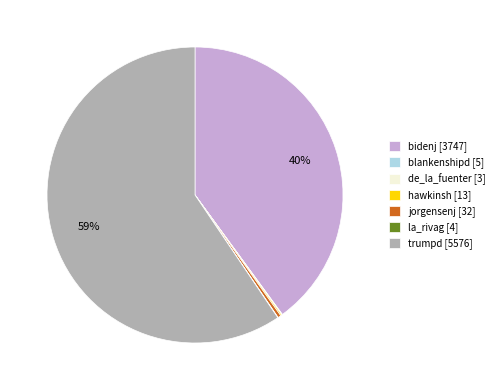

To the nearest percent, what portion does bidenj represent?

40%